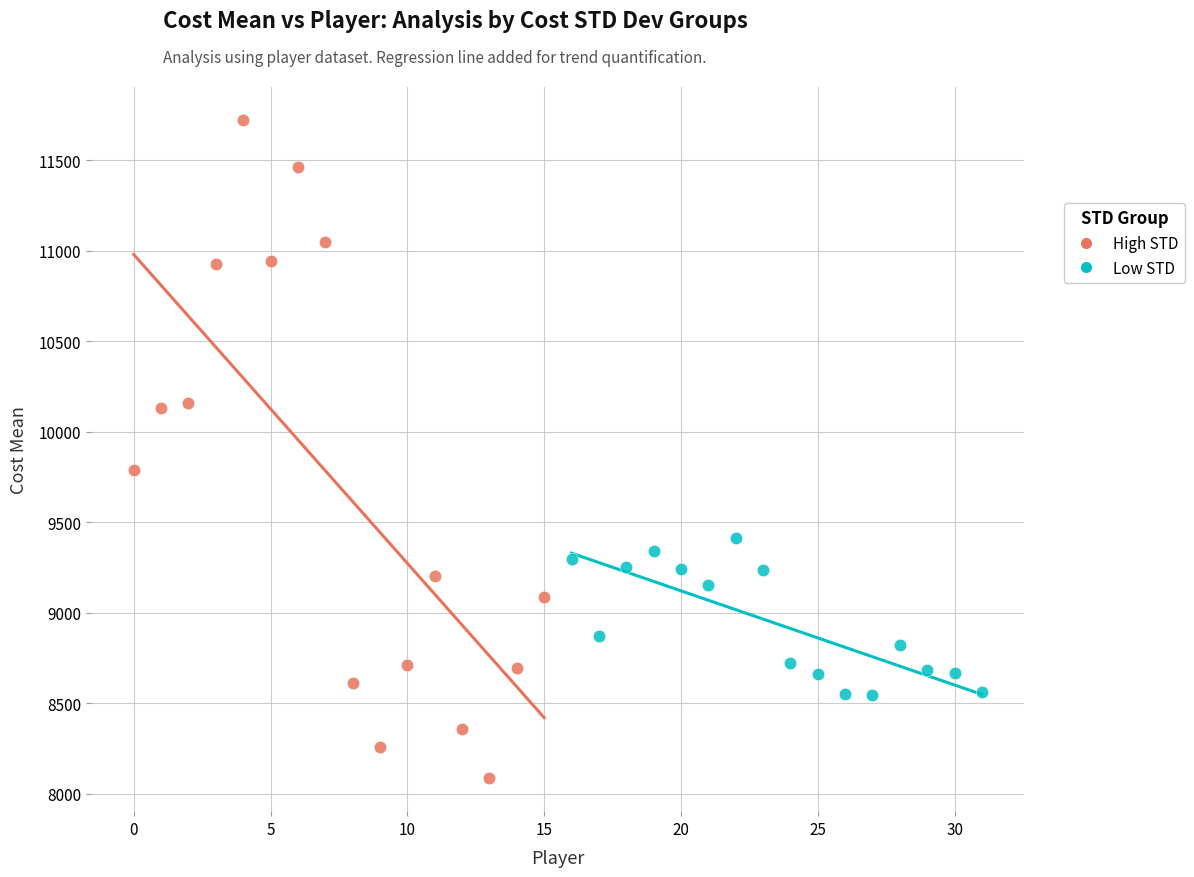

Which series contains the highest Y value?

High STD